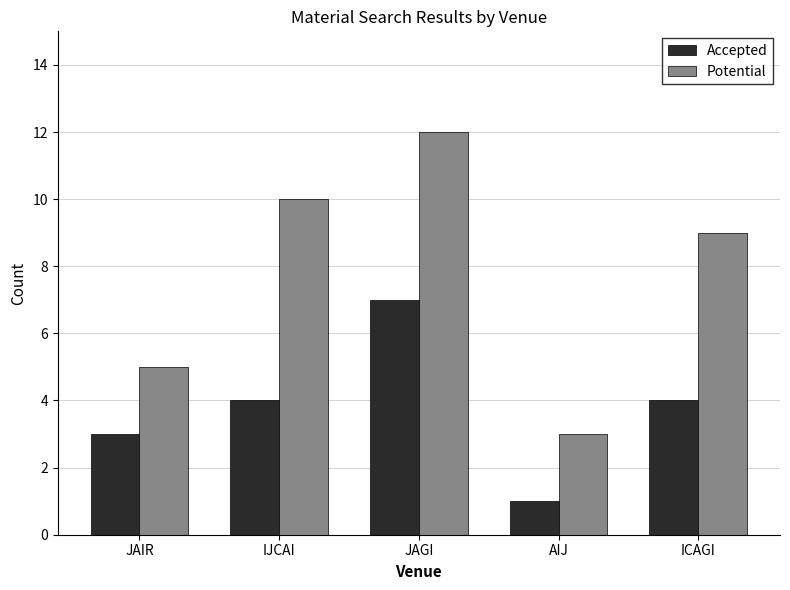

List the series in order of their peak value, lowest first.

Accepted, Potential